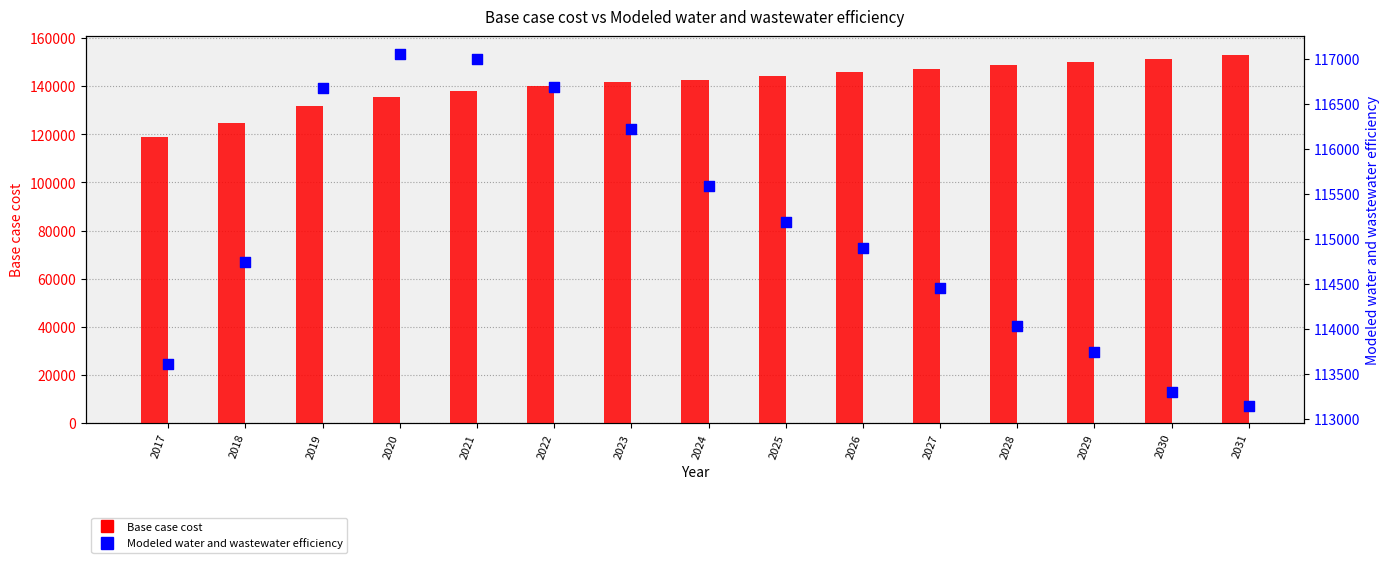

What is the total value across all series at 2018?

239275.8